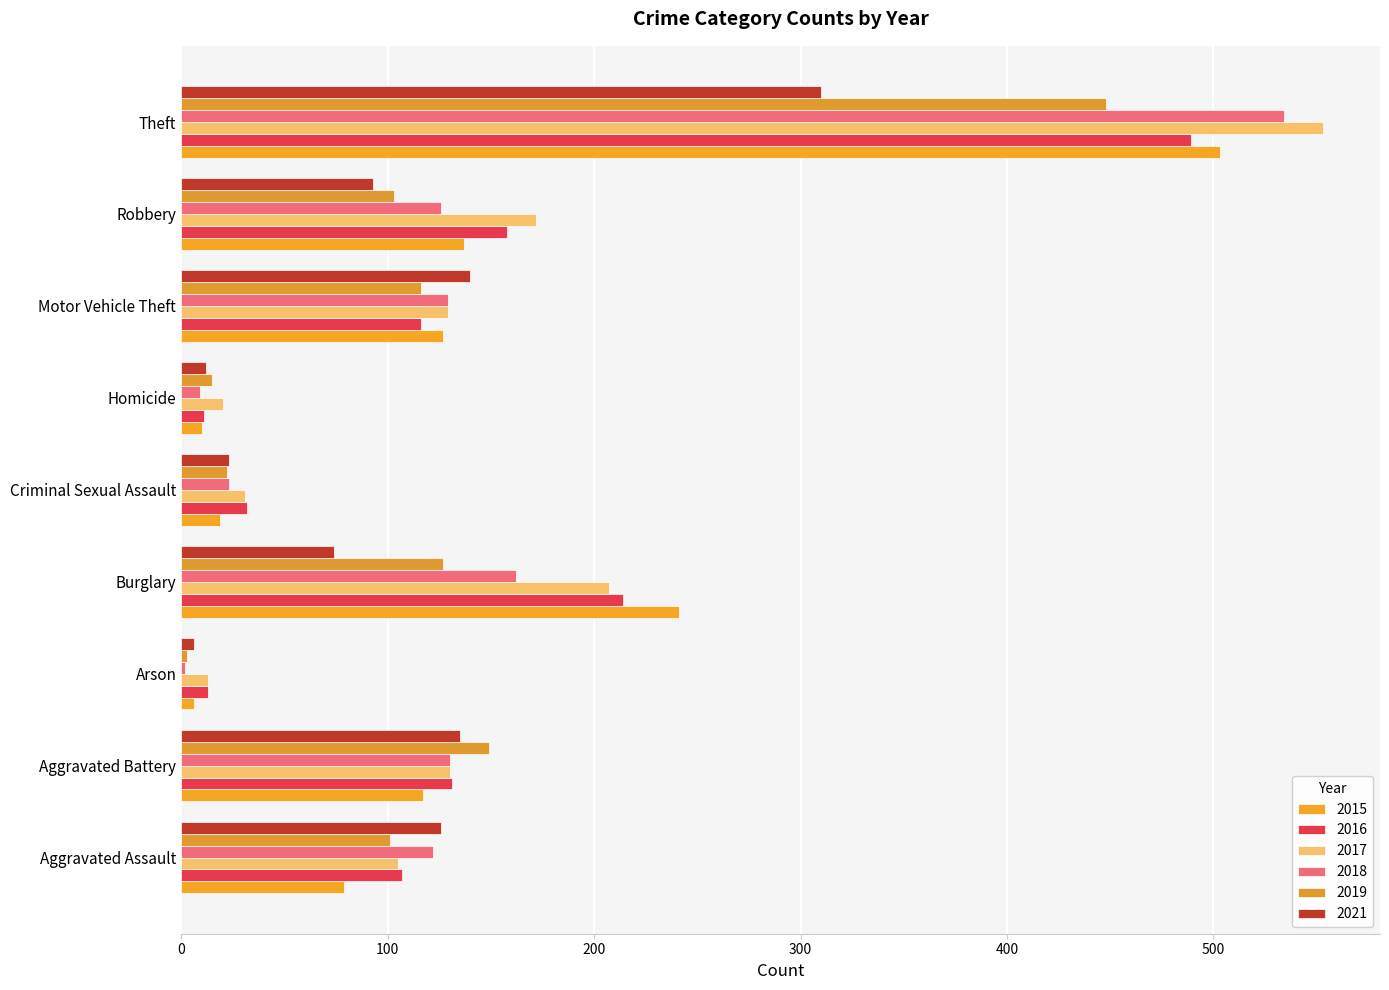

At which category is the sum across all series the highest?

Theft